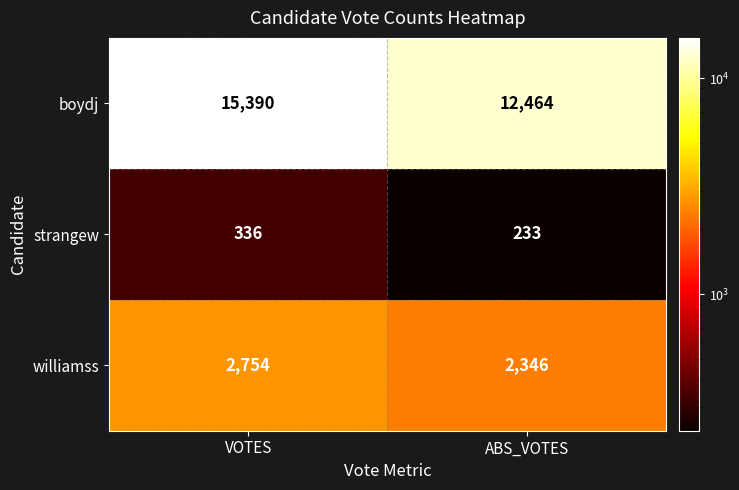

The boydj series shows 15390 at VOTES. True or false?

True